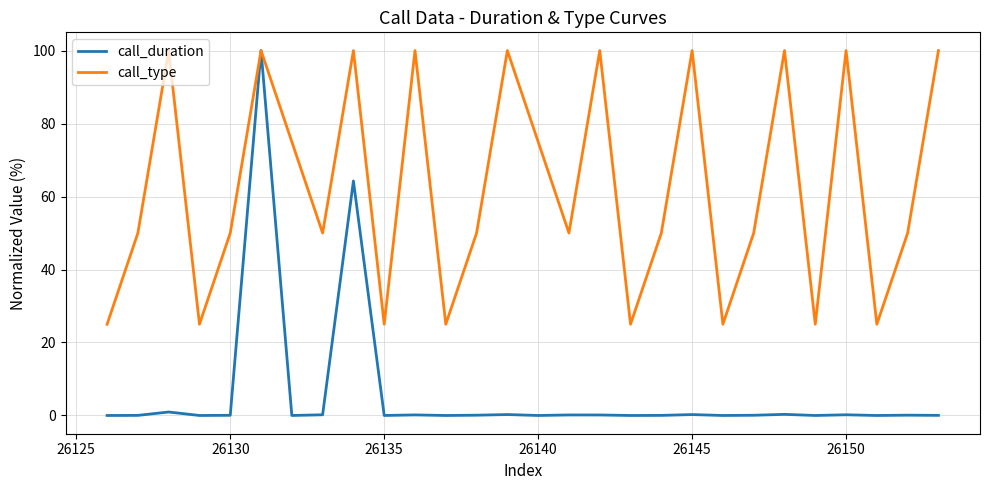

Which series has the largest total across all categories?

call_type